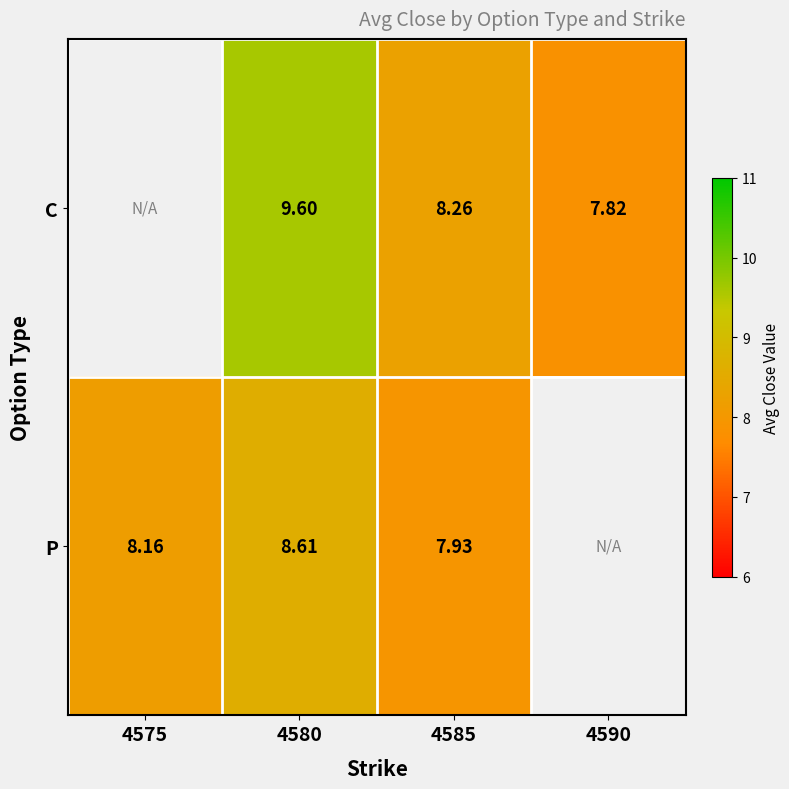

Which series changed the most between 4580 and 4585?

C